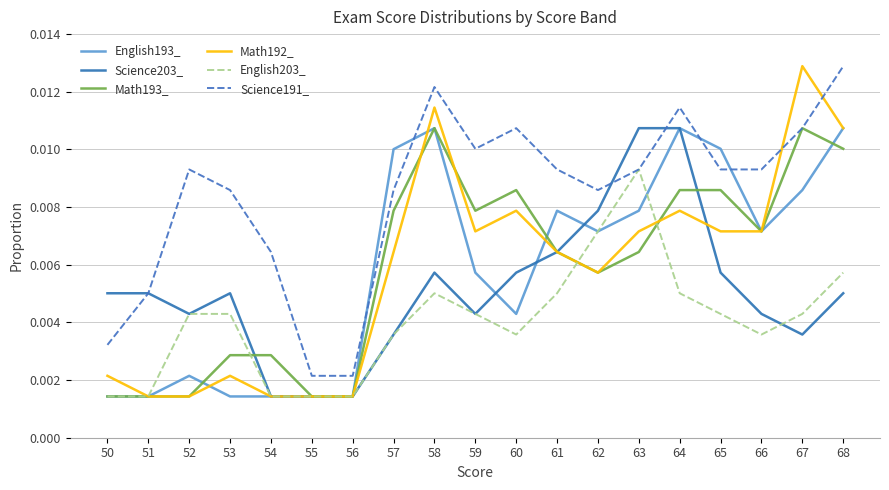

How many distinct data groups are displayed?

6